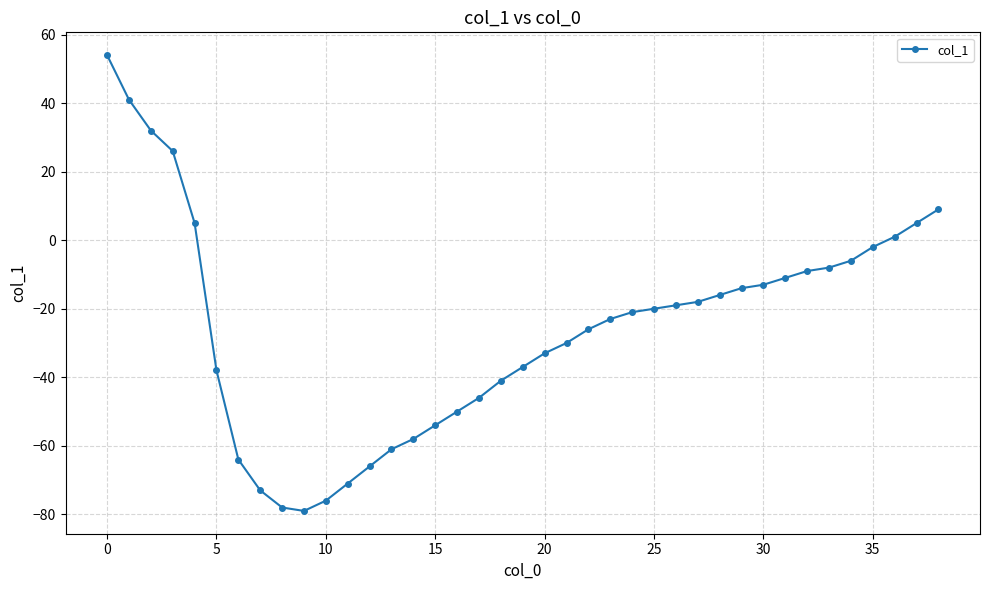

What is the value of the 10th point from the left?

-79